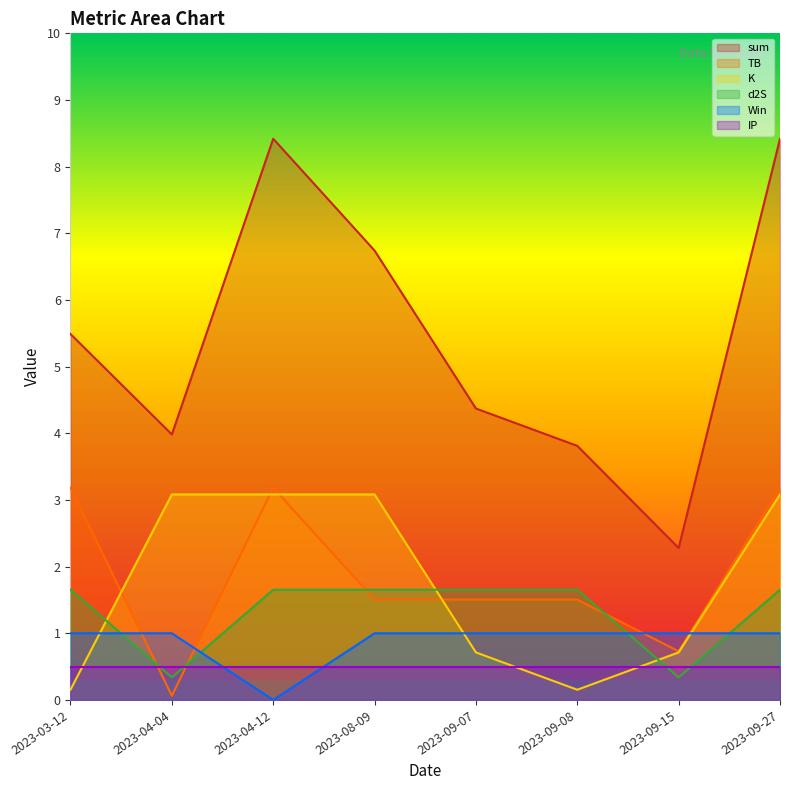

What is the sum of all sum values?

43.5